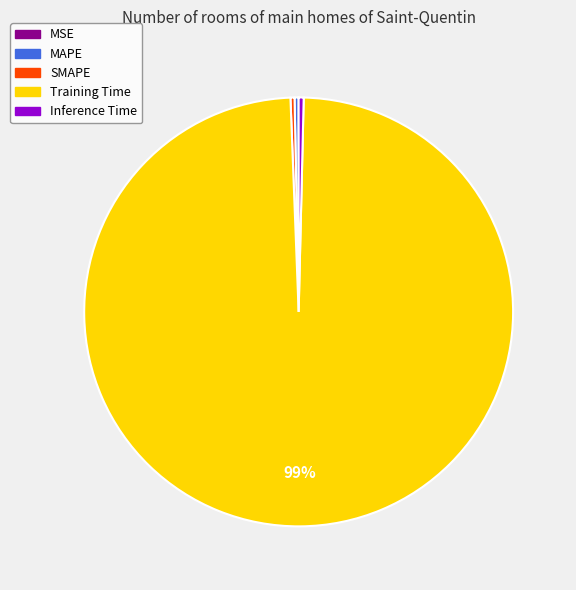

What is the majority slice?

Training Time